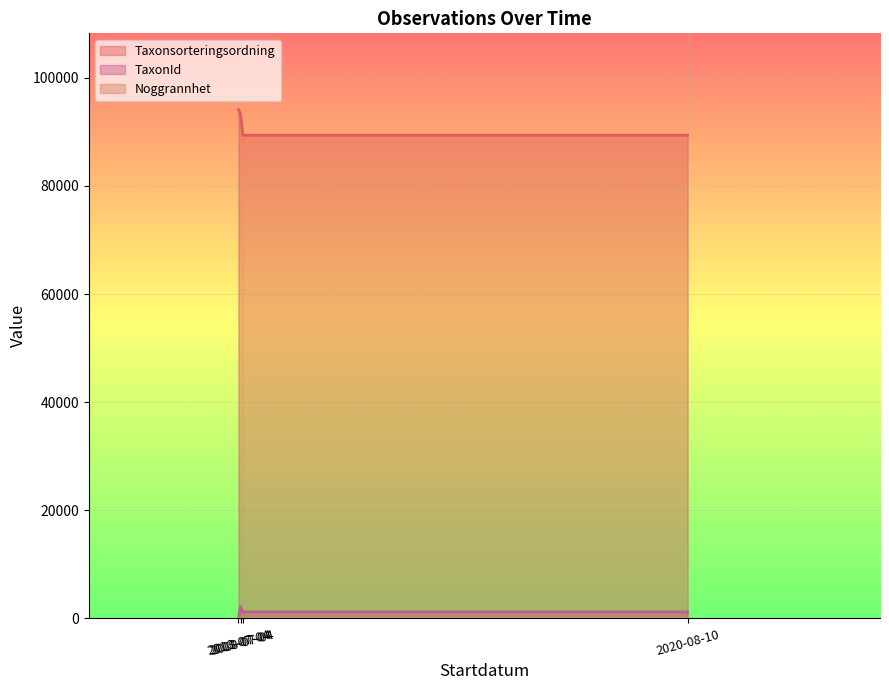

What is the label of the 1st point from the right?

2020-08-10